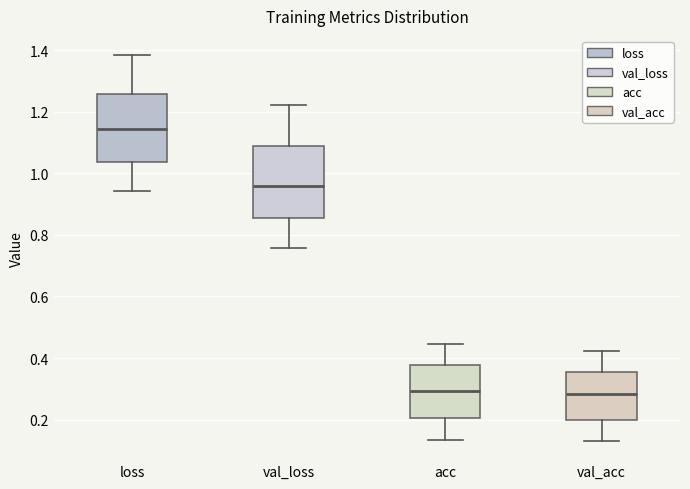

Where does the upper whisker of the box for loss end on the y-axis? The values are not printed on the chart, so give them approximately, as read against the axis.

1.38